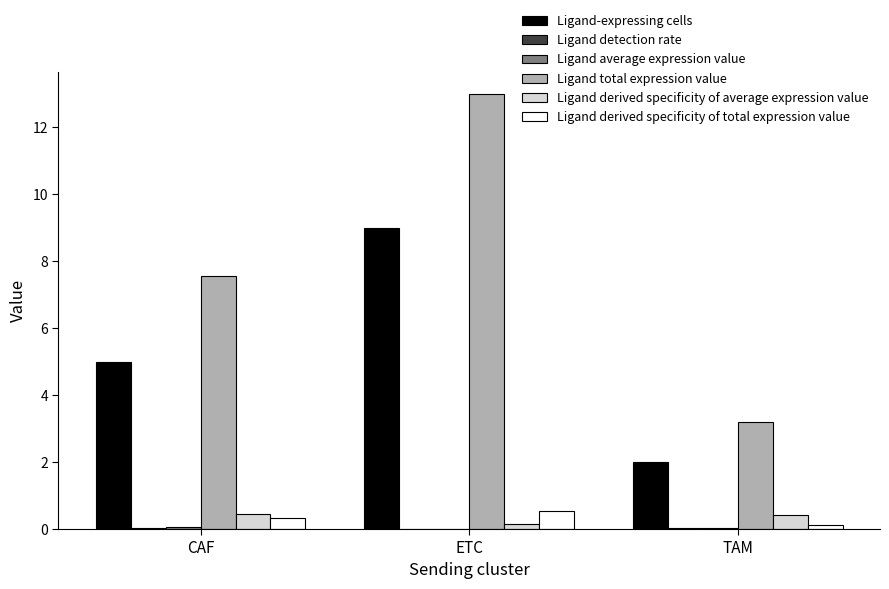

Which series changed the most between CAF and TAM?

Ligand total expression value